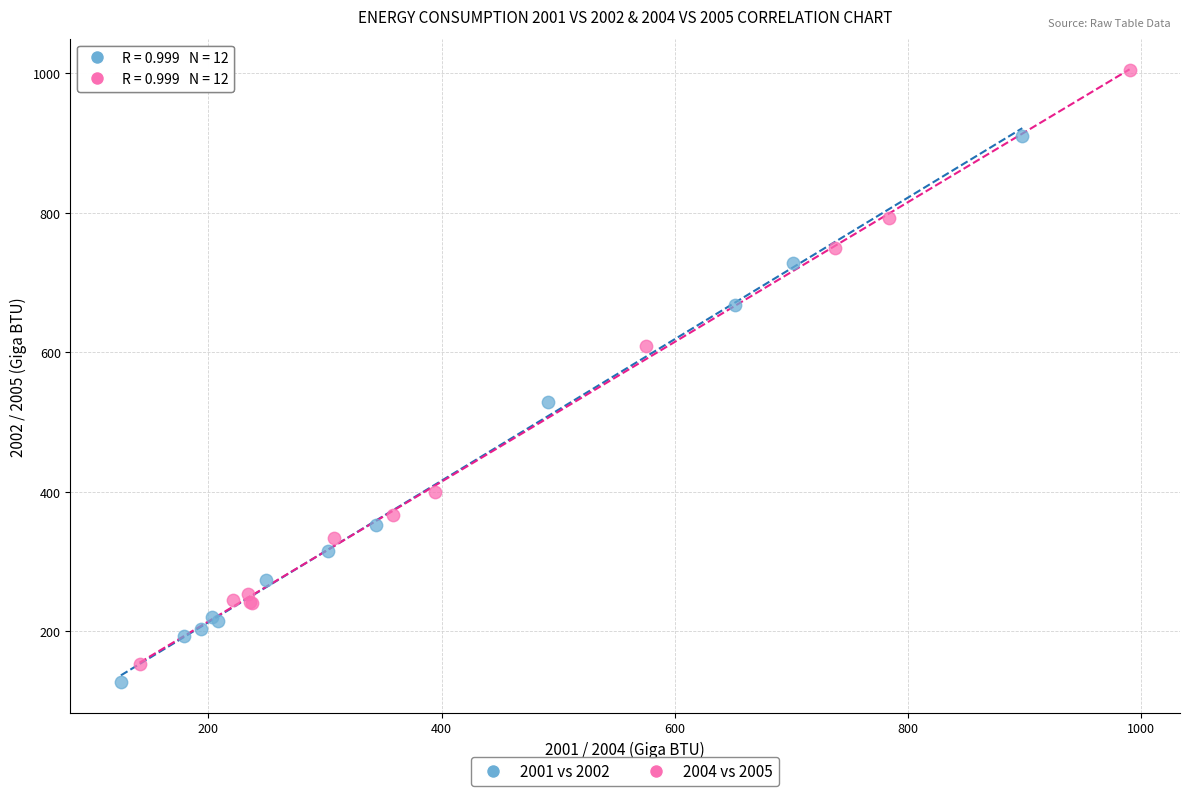

Which series has the widest spread of Y values?

2004 vs 2005